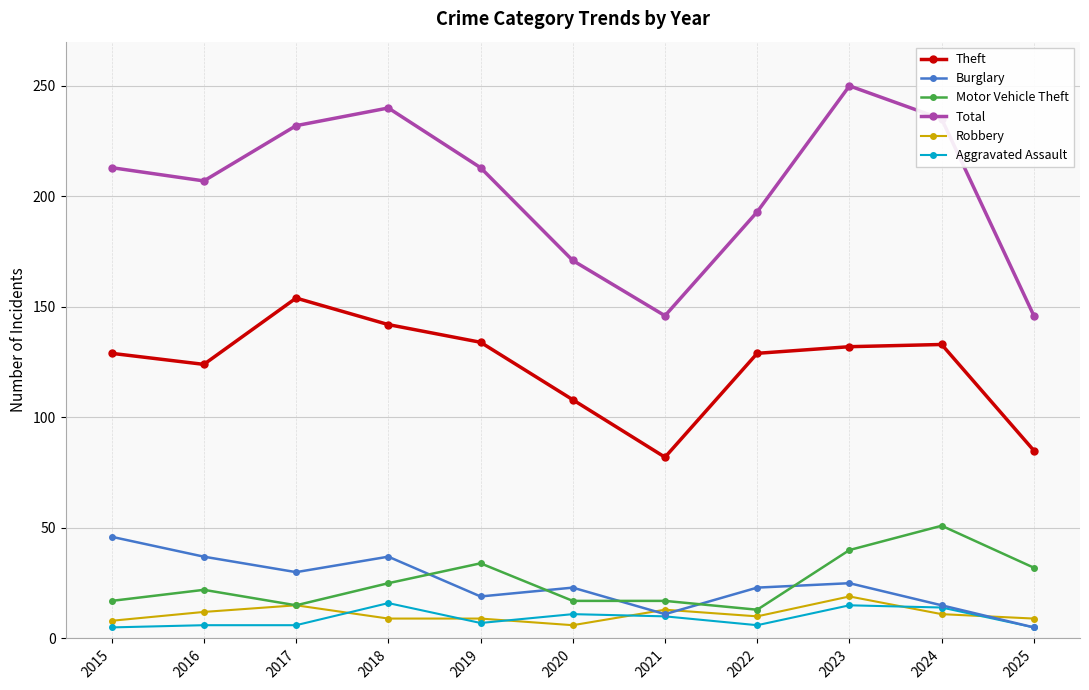

What is the value of the Motor Vehicle Theft point at the 11th from the left?

32